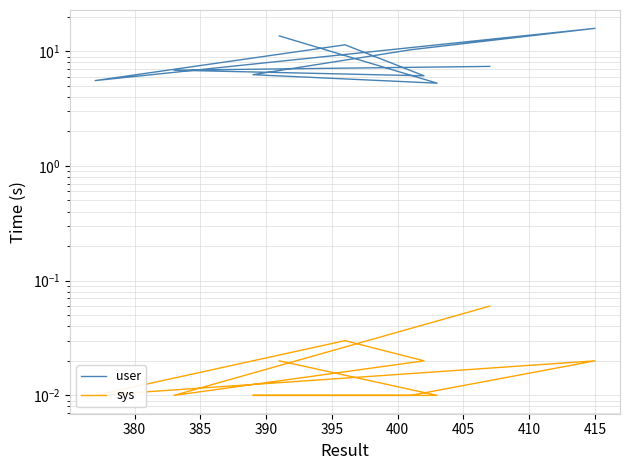

True or false: sys has more than 2 interior local peaks.

False